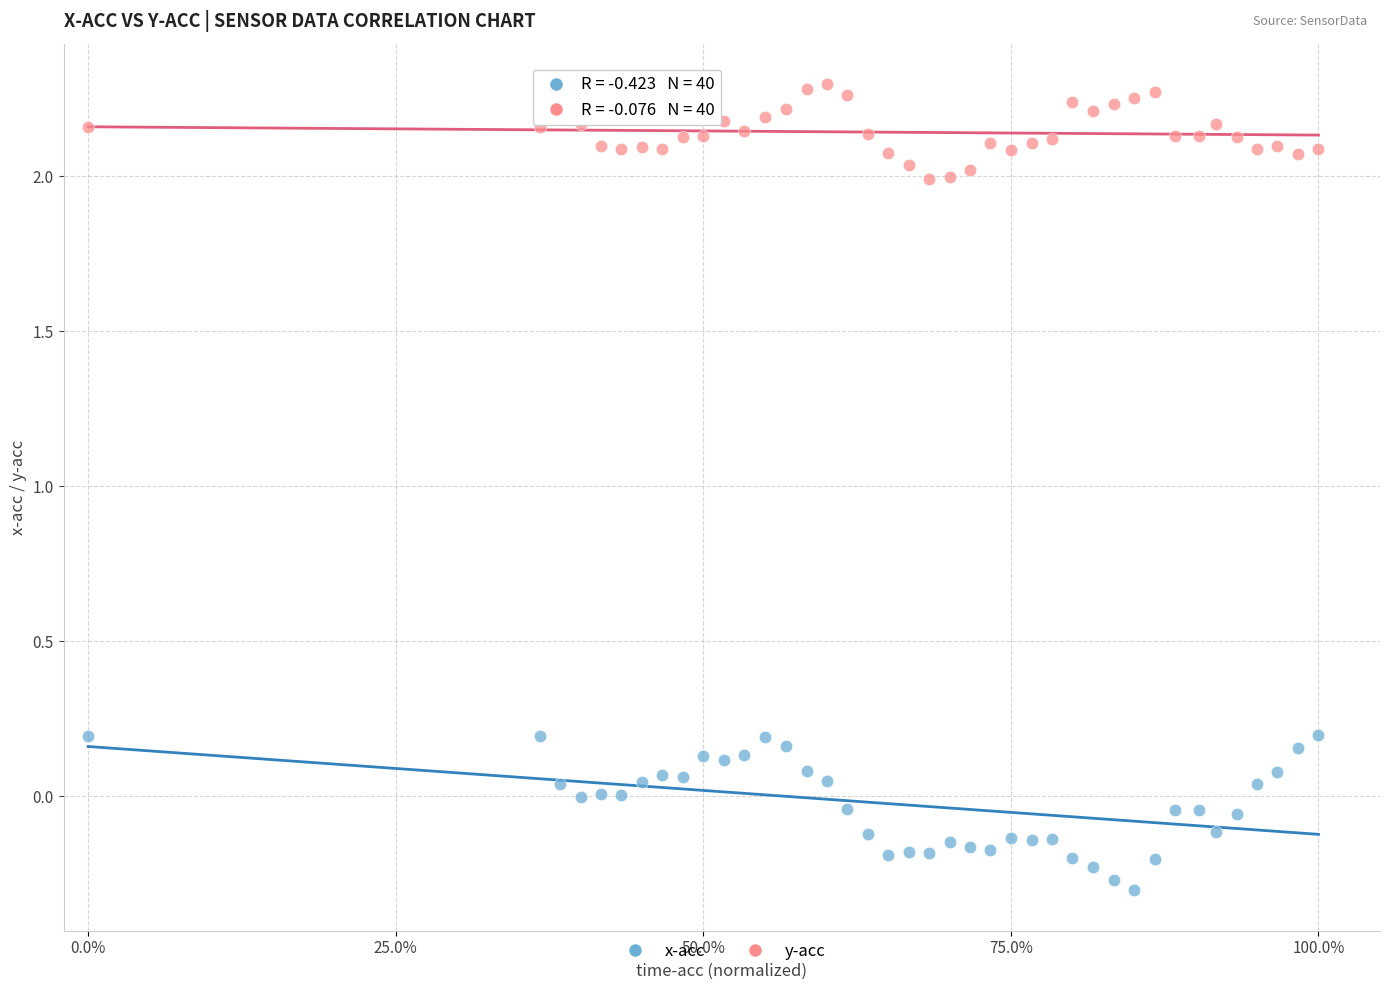

Which series reaches the minimum Y coordinate?

x-acc